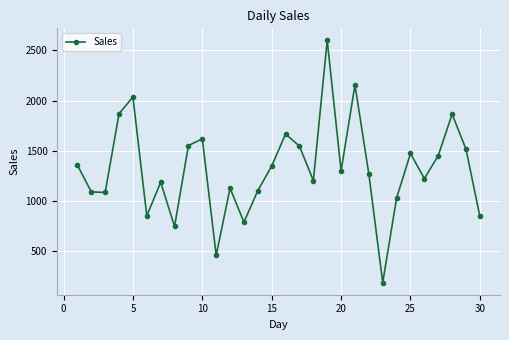

How many interior local valleys (lower than both neighbors) does the data have?

9